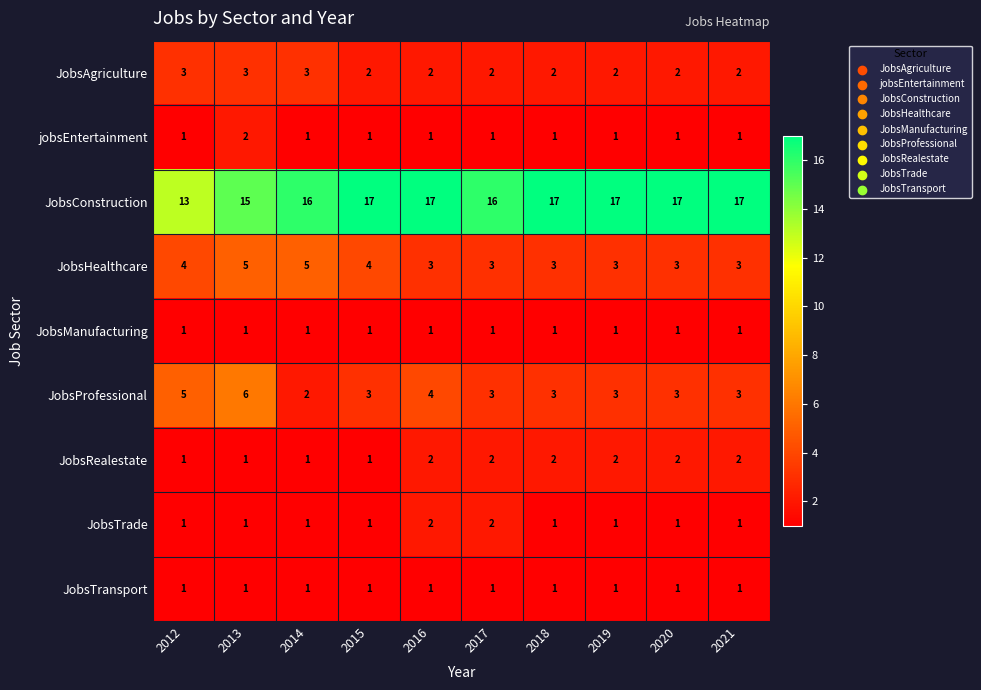

What is the maximum value for JobsConstruction?

17